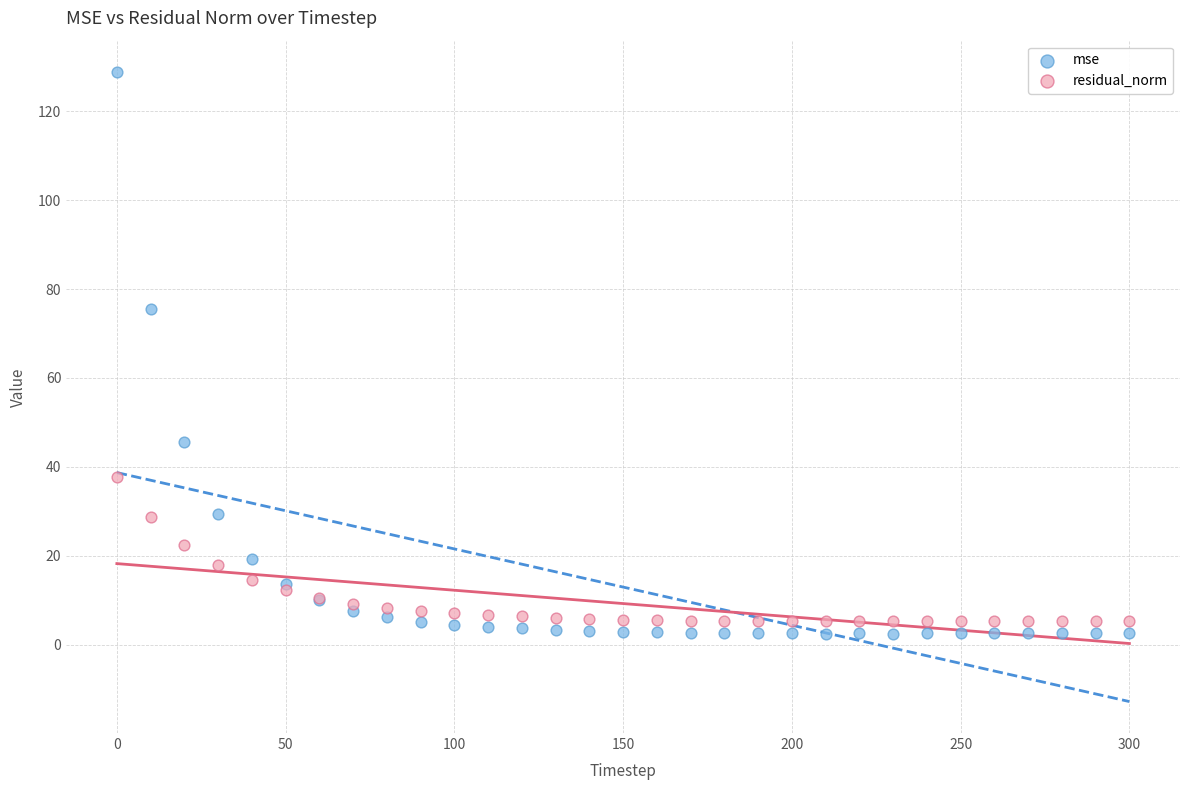

Which series has the largest Y range (max minus min)?

mse